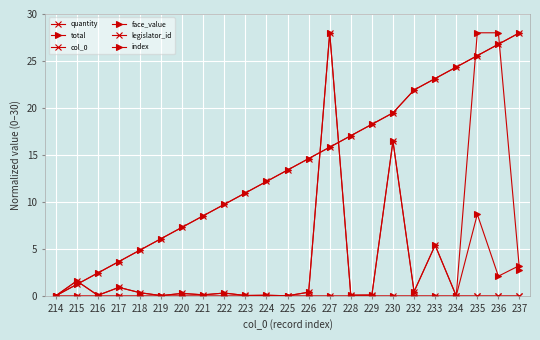

True or false: col_0 and index cross at least once.

False